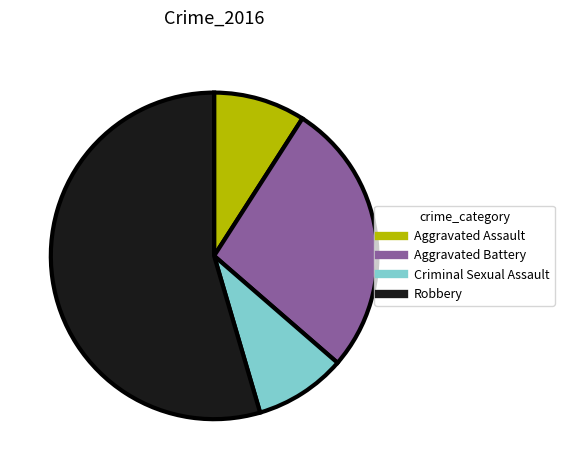

The Criminal Sexual Assault slice represents 9% of the pie. True or false?

True